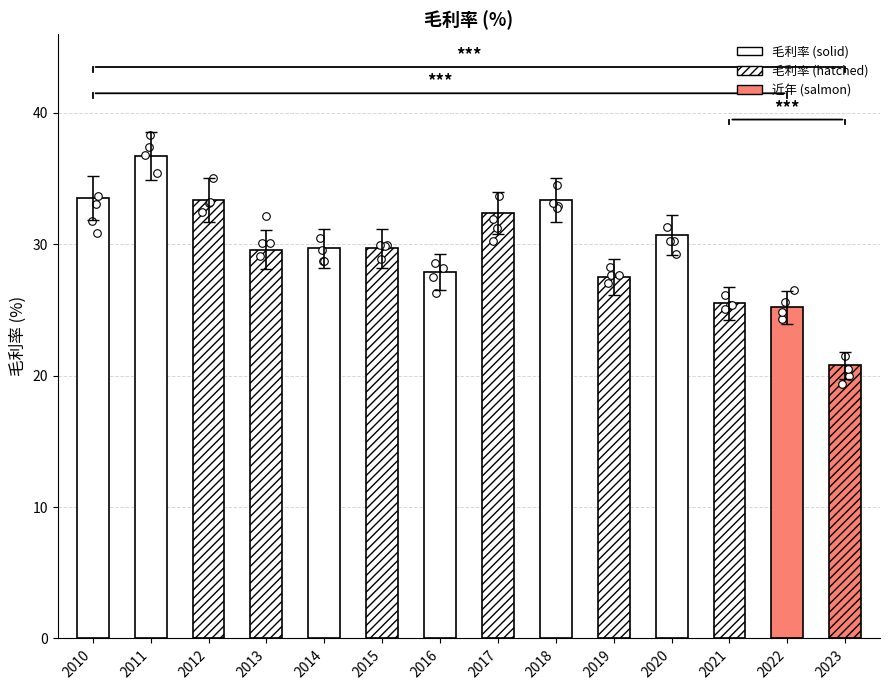

Approximately how many times larger is the value at 2012 compared to 2020?

1.1